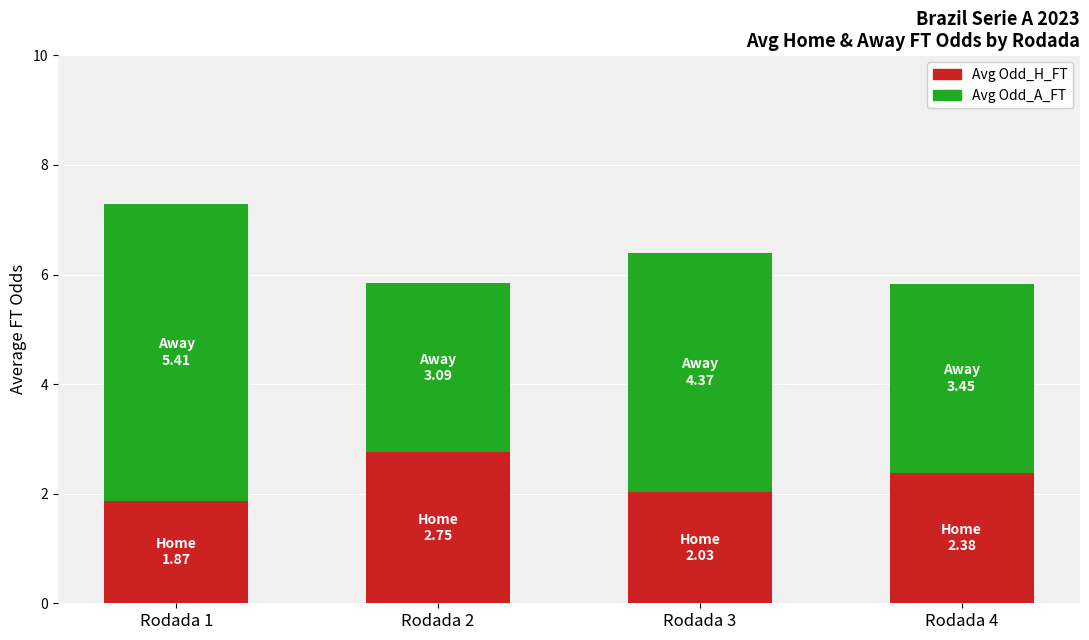

Count the number of categories in the chart.

4